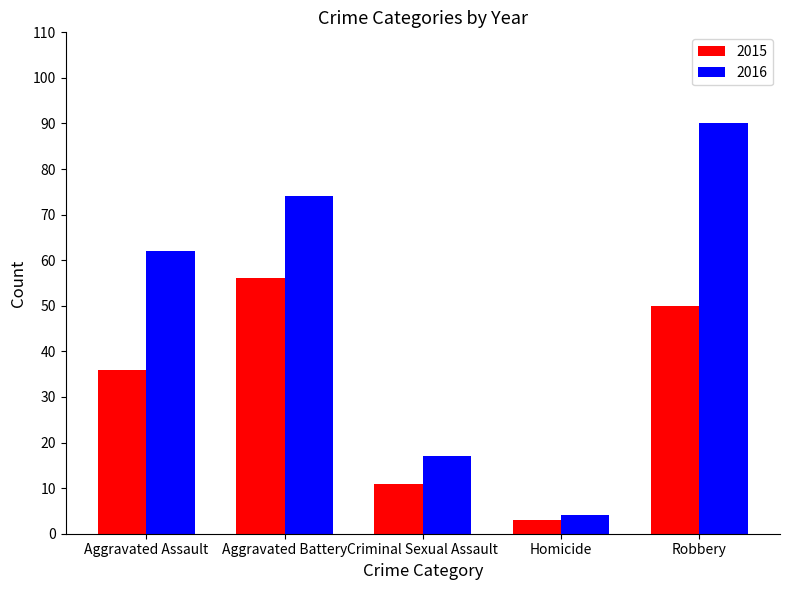

Reading left to right, extract all data points from this chart.

2015: Aggravated Assault=36	Aggravated Battery=56	Criminal Sexual Assault=11	Homicide=3	Robbery=50
2016: Aggravated Assault=62	Aggravated Battery=74	Criminal Sexual Assault=17	Homicide=4	Robbery=90